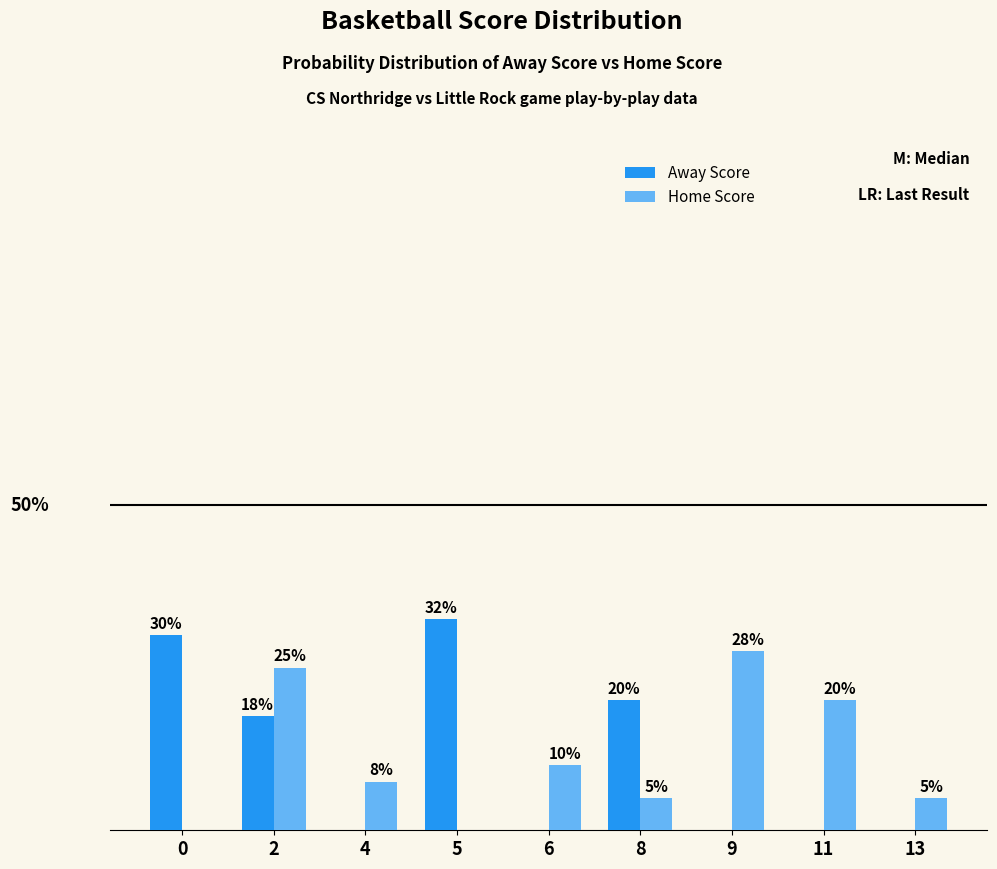

Is the value of Away Score at 0 greater than the value of Home Score at 0?

Yes